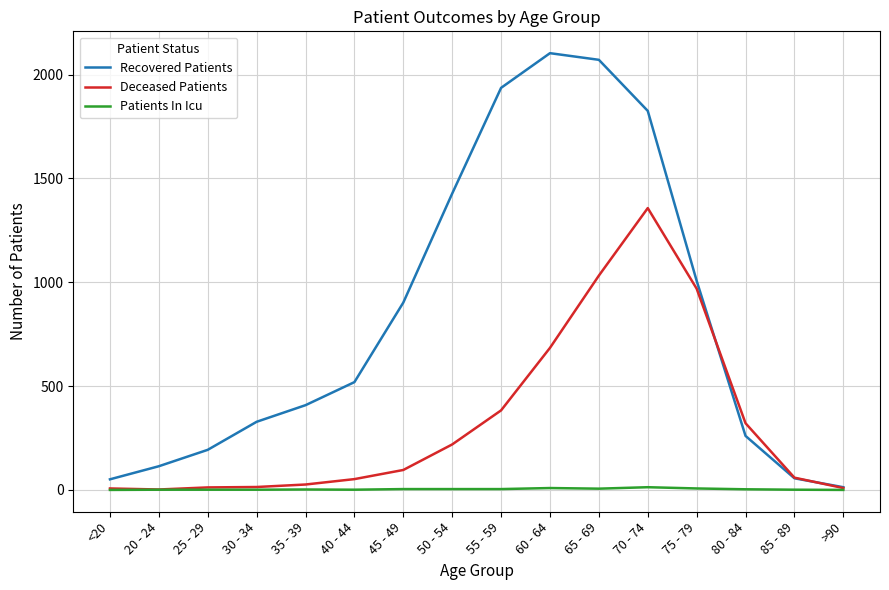

What is the sum of all Recovered Patients values?

13213